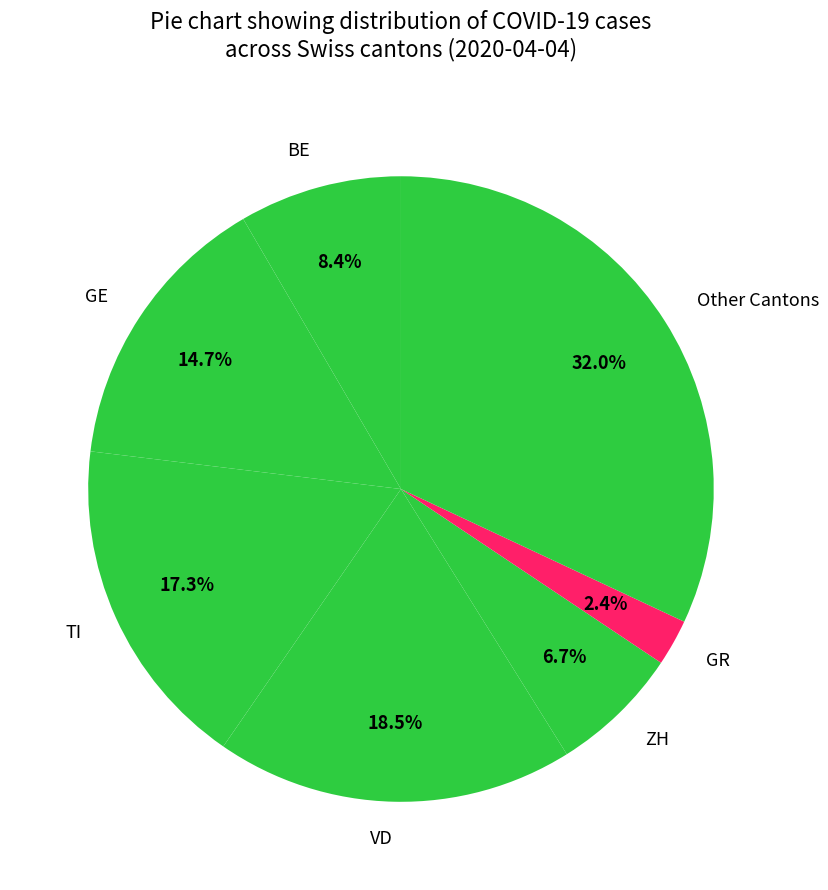

To the nearest percent, what is the average slice percentage?

14%